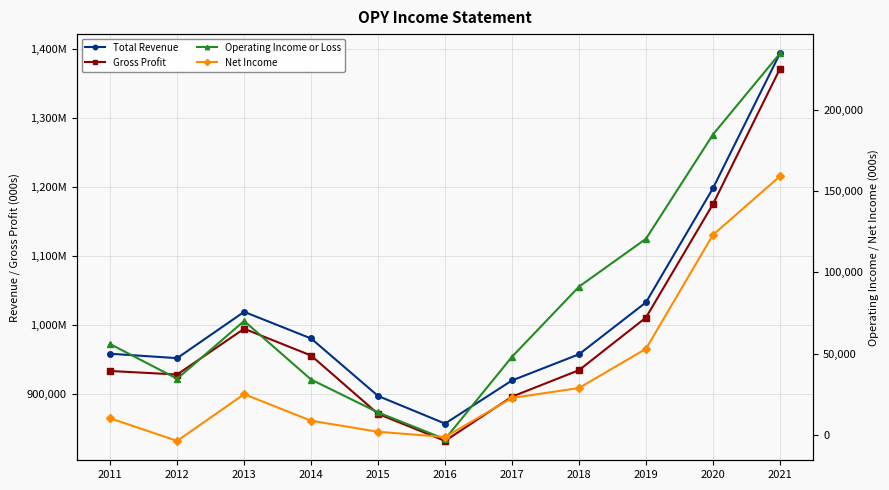

True or false: Operating Income or Loss and Gross Profit intersect in this chart.

False